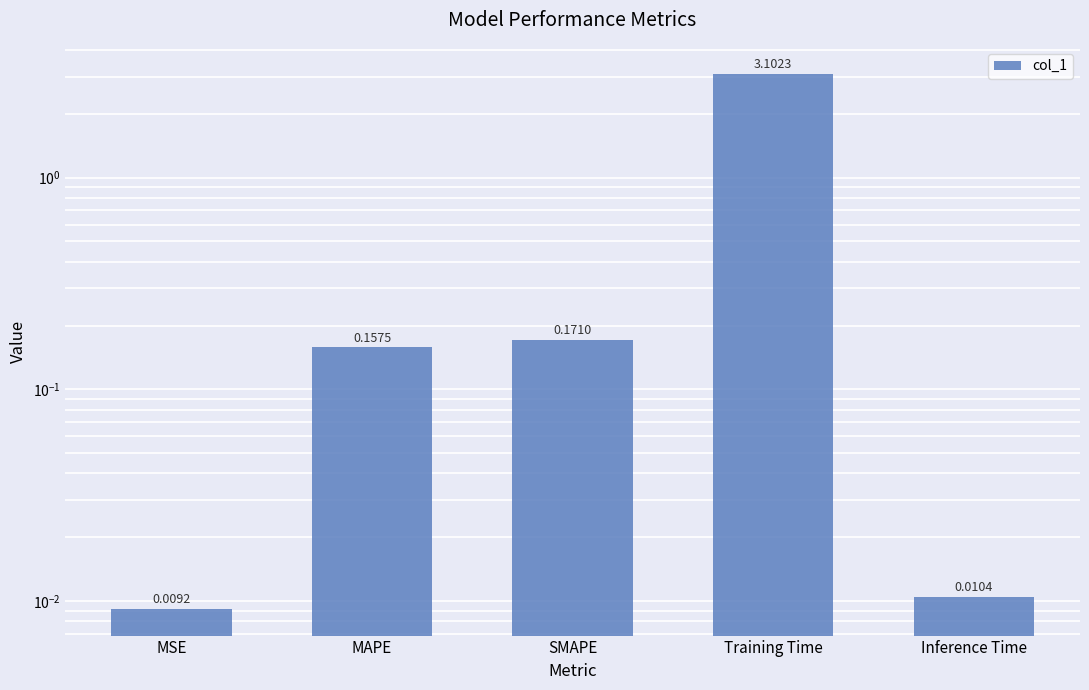

Reading right to left, list all the values displayed in this chart.

0.0	3.1	0.2	0.2	0.0